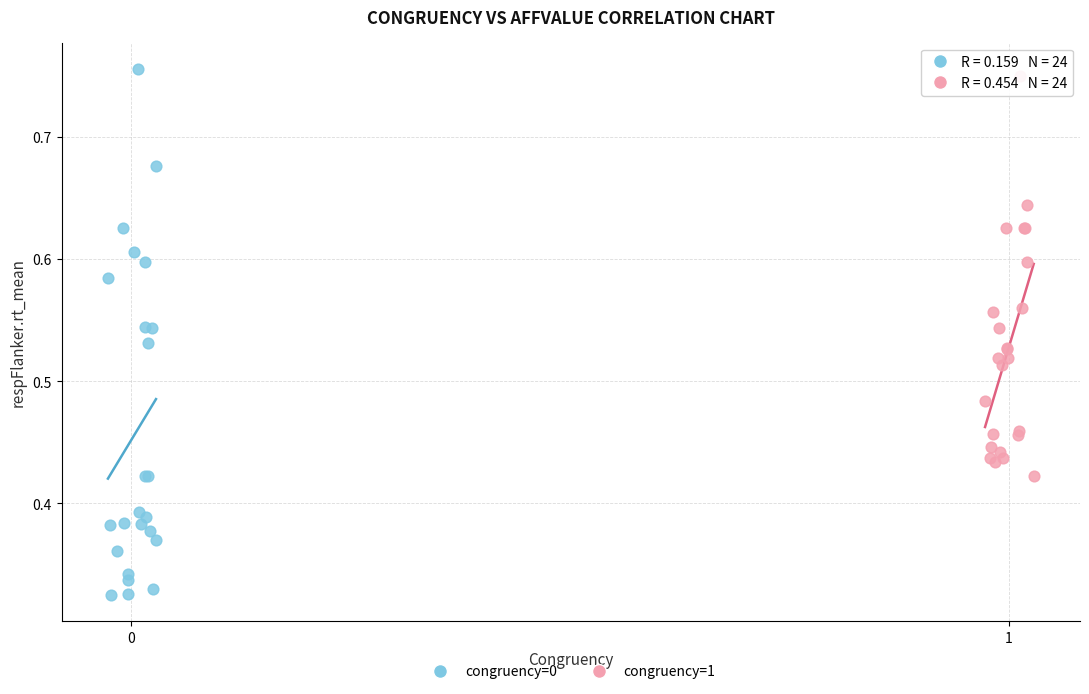

Which series contains the lowest Y value?

congruency=0